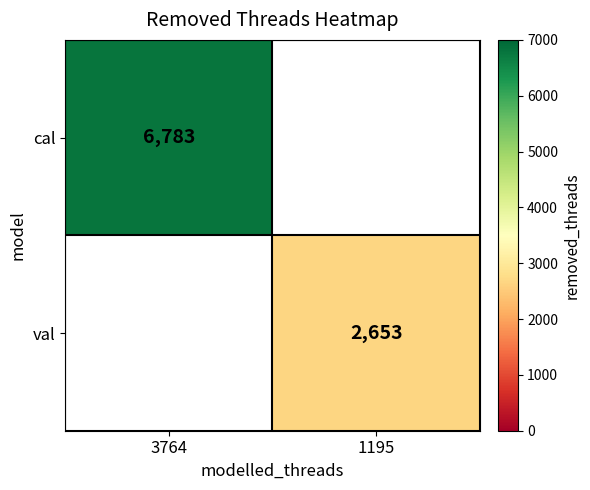

Is the value of val at 1195 greater than the value of cal at 3764?

No